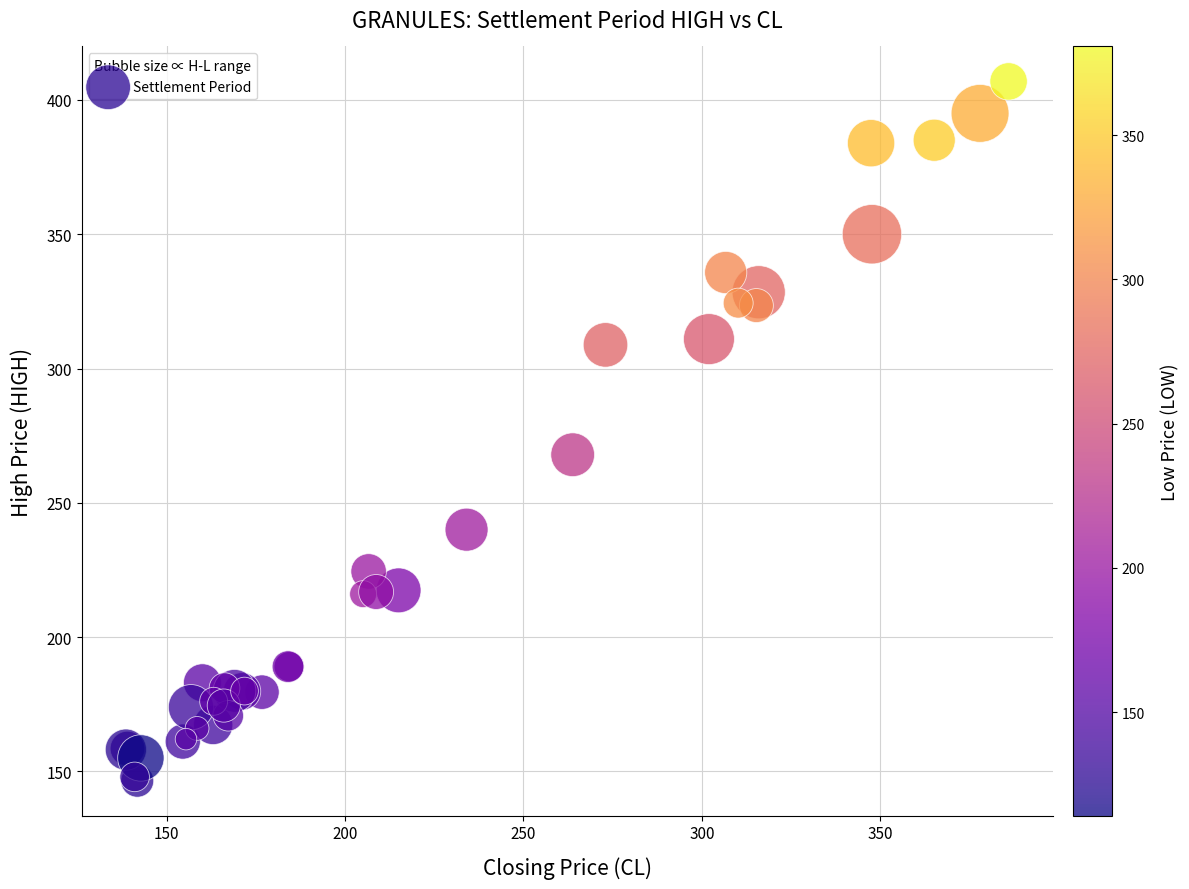

What Y value in the scatter plot is closest to 276?

267.9